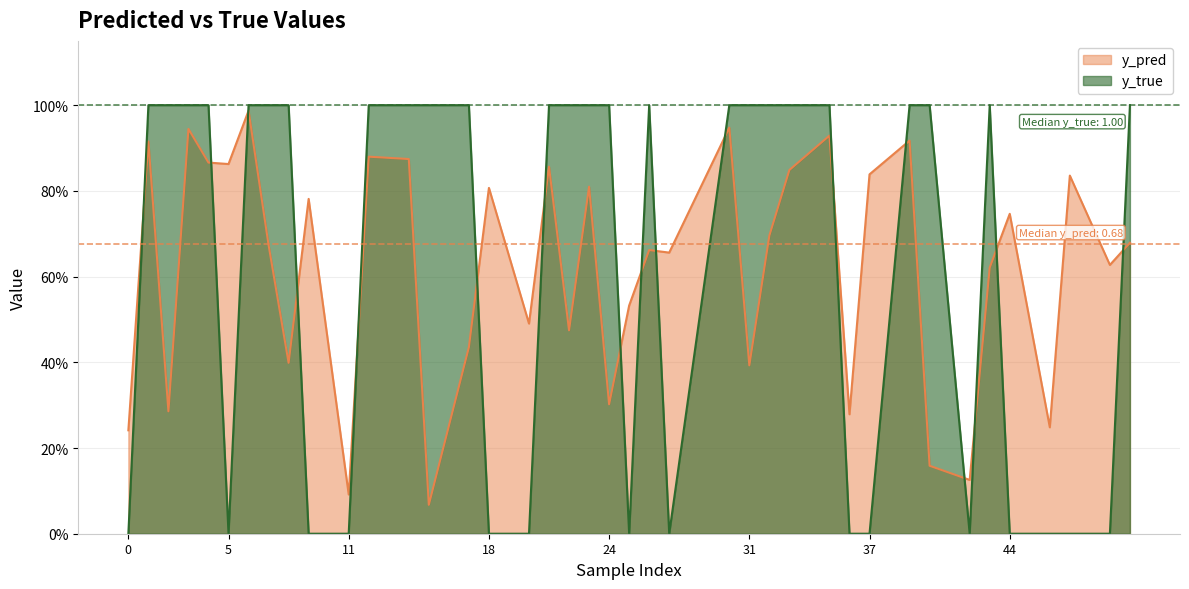

The y_true series shows 0.0 at 20. True or false?

True